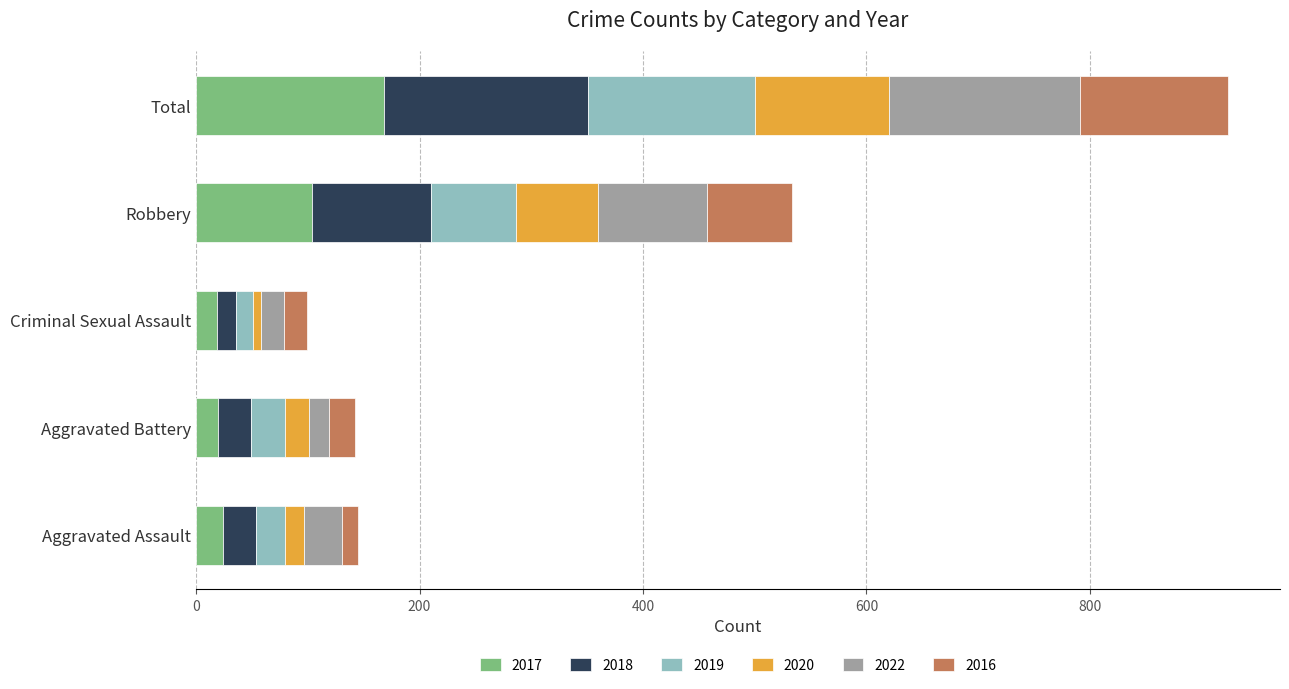

What is the difference between the second highest and minimum values in the 2017 series?

85